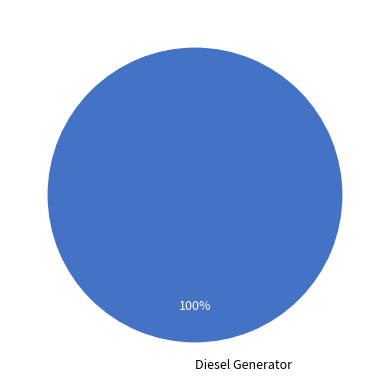

How many slices are in this pie chart?

1